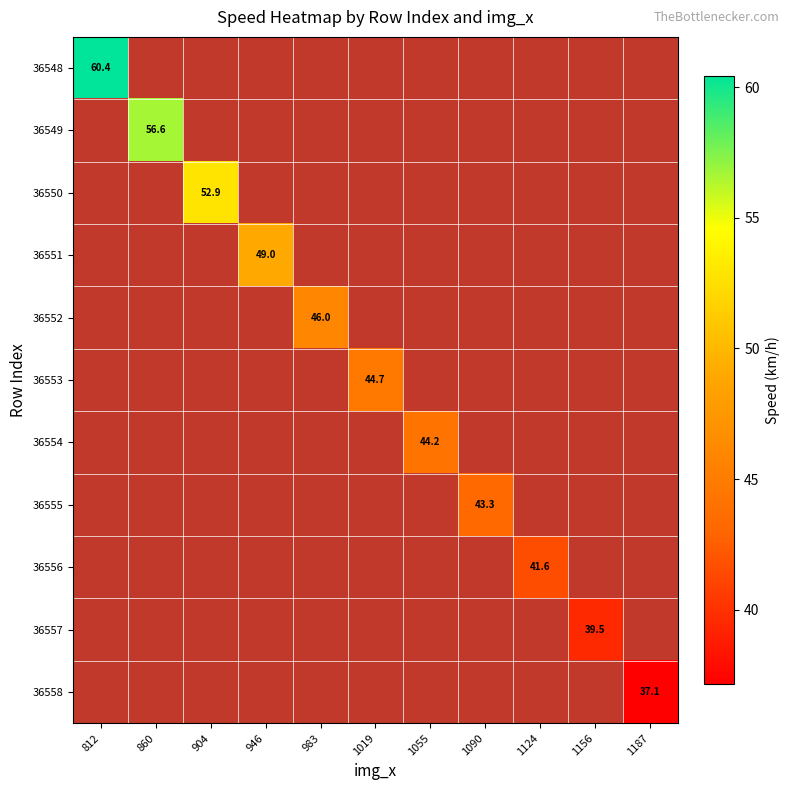

At which category does the chart reach its peak across all series?

812